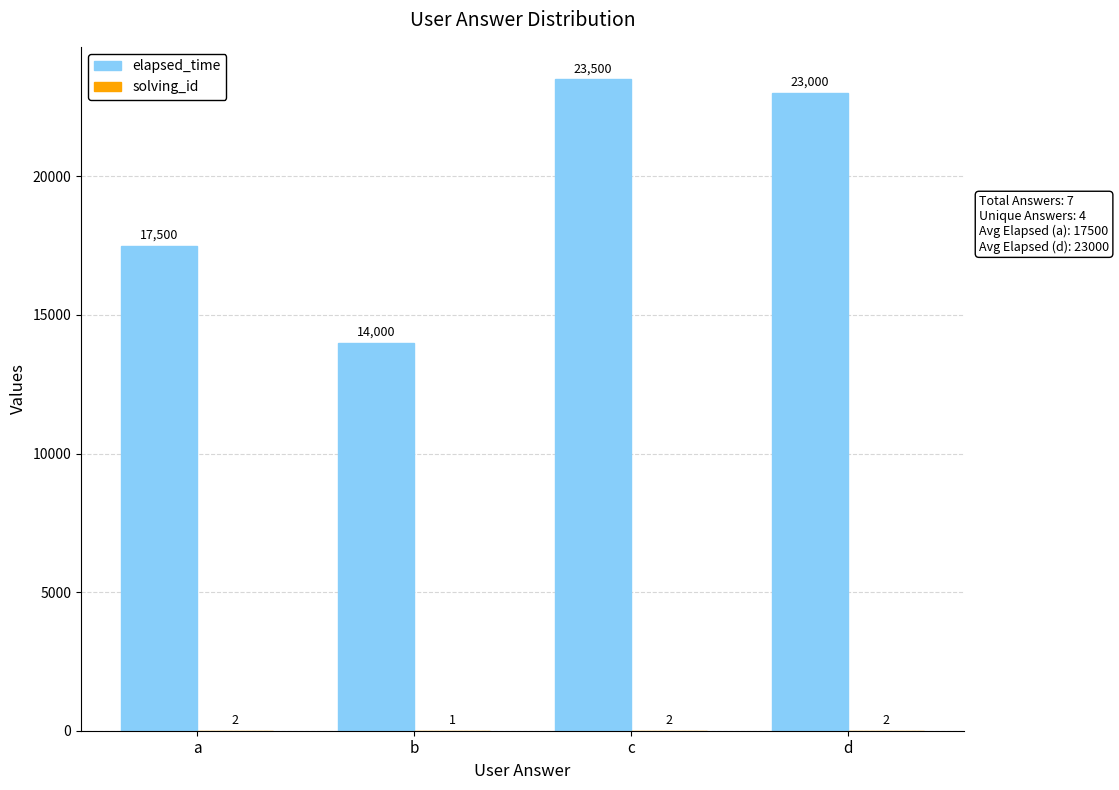

Which series has the largest total across all categories?

elapsed_time